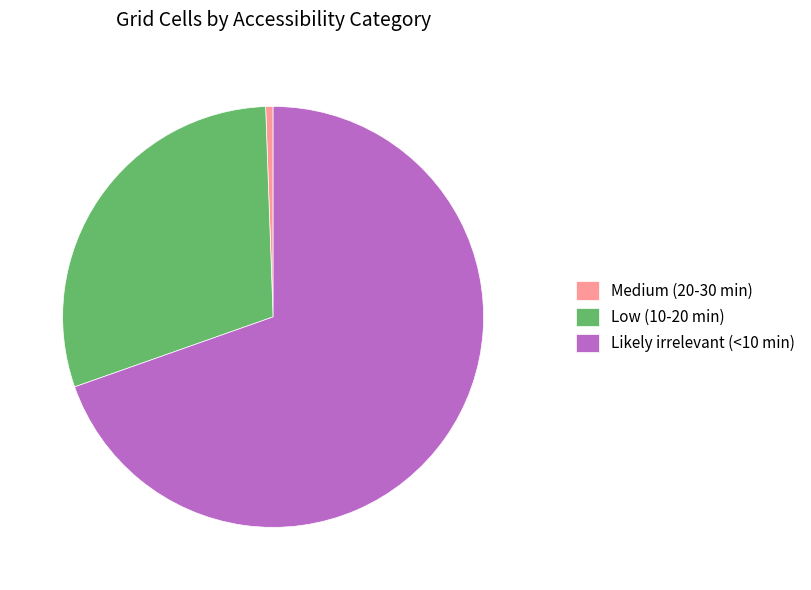

Between Medium (20-30 min) and Likely irrelevant (<10 min), which is larger?

Likely irrelevant (<10 min)